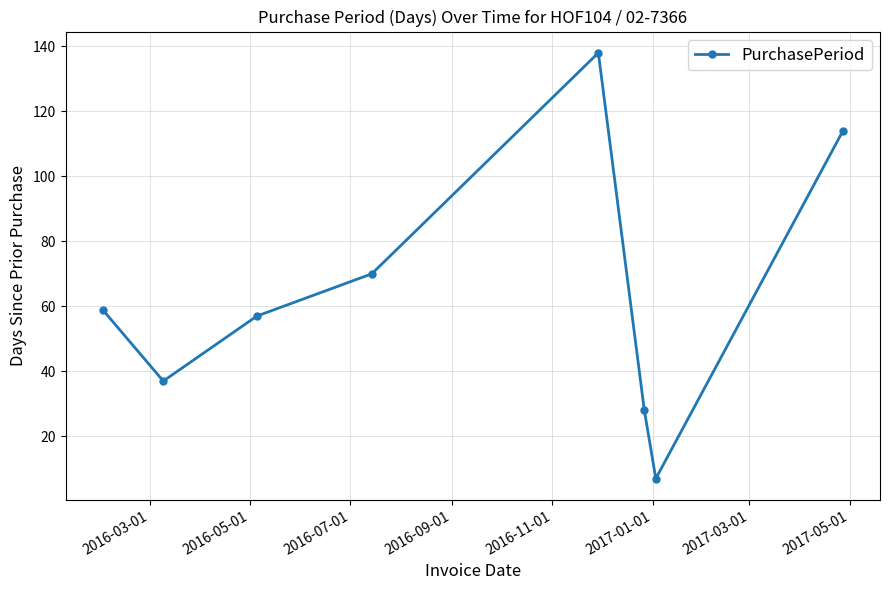

What is the difference between the second highest and minimum values?

107